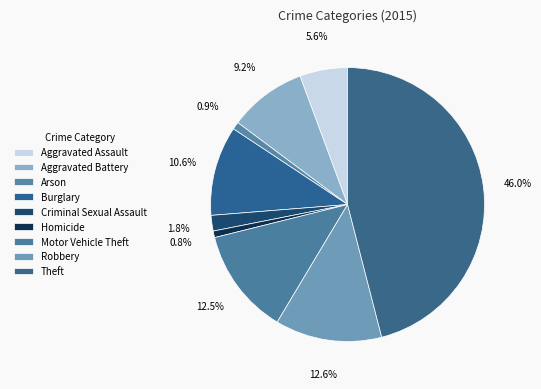

How many slices are in this pie chart?

9